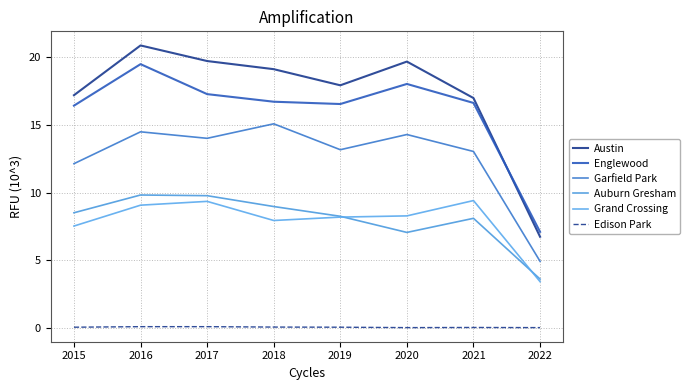

What is the average value of the Garfield Park series?

12.6